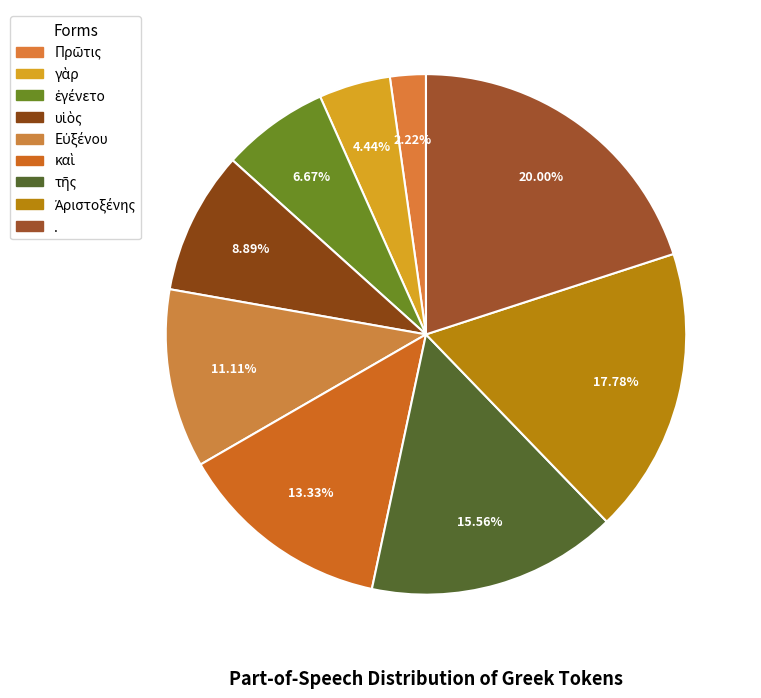

What is the ratio of the value at υἱὸς to the value at γὰρ?

2.0